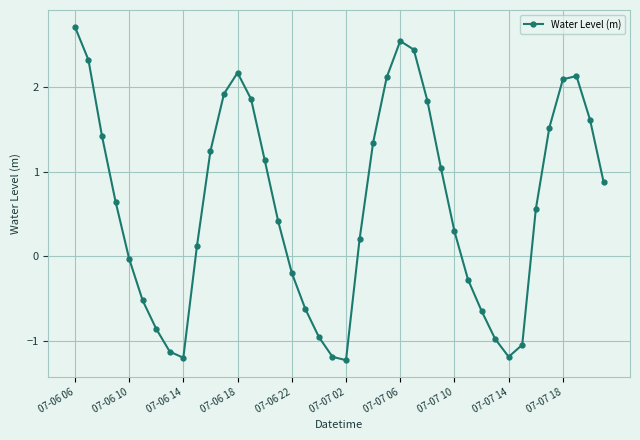

How many points are lower than both their immediate neighbors (excluding endpoints)?

3